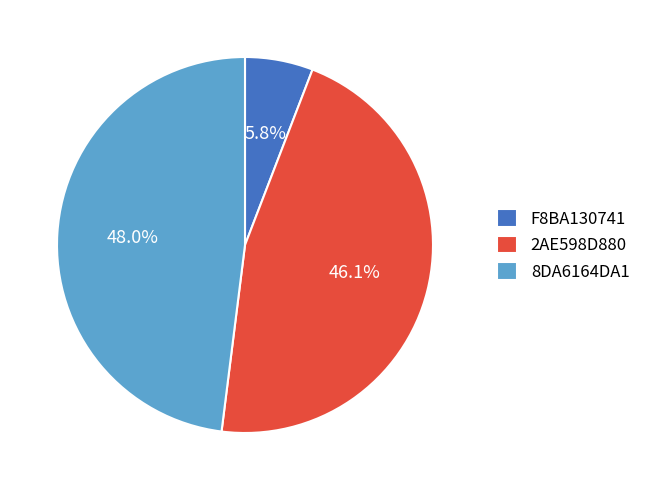

What percentage do F8BA130741 and 2AE598D880 together represent?

52.0%